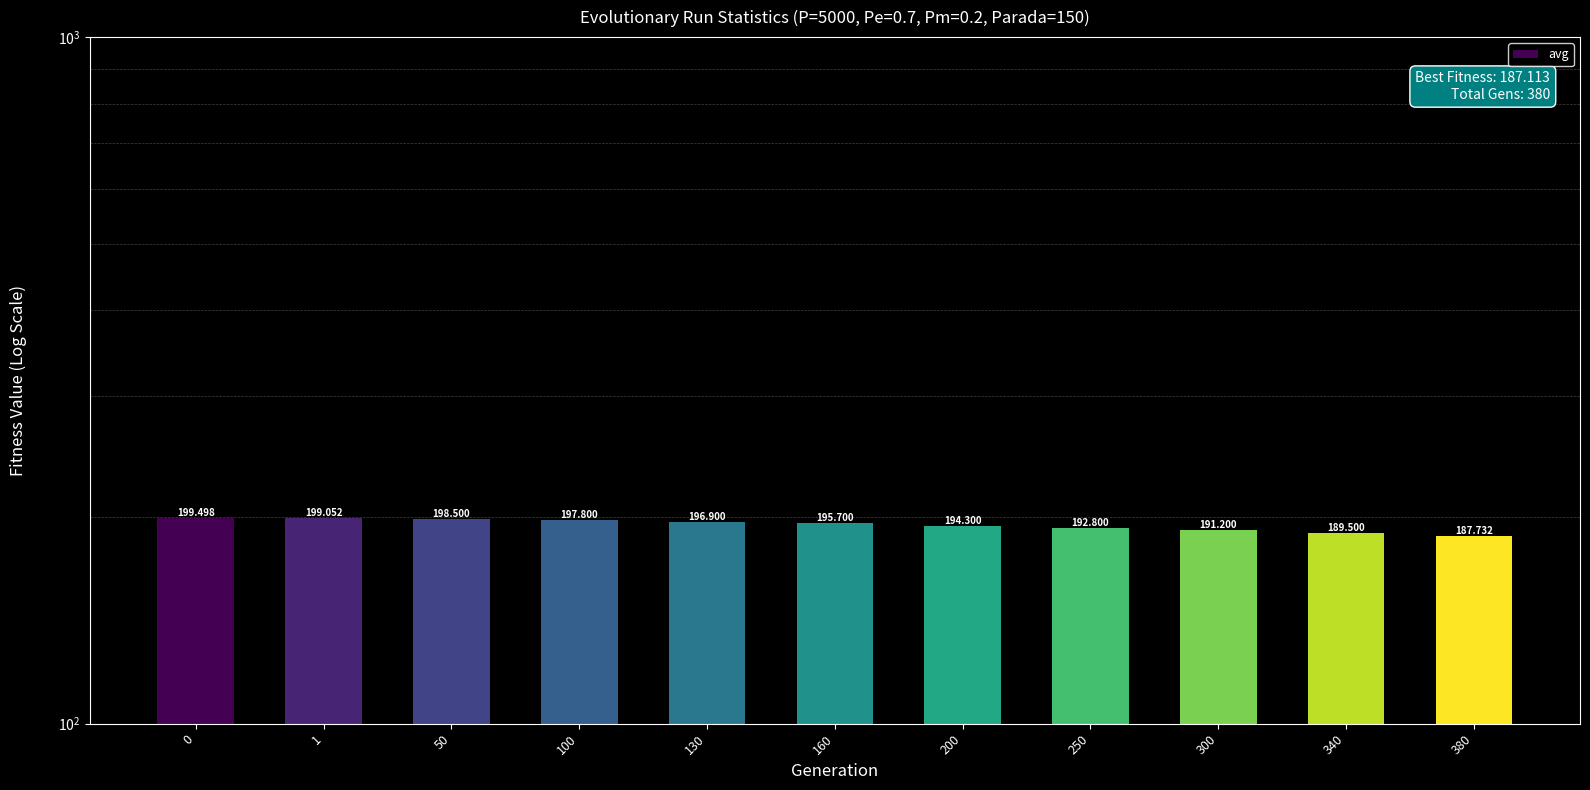

What is the difference between the maximum and minimum values?

11.8